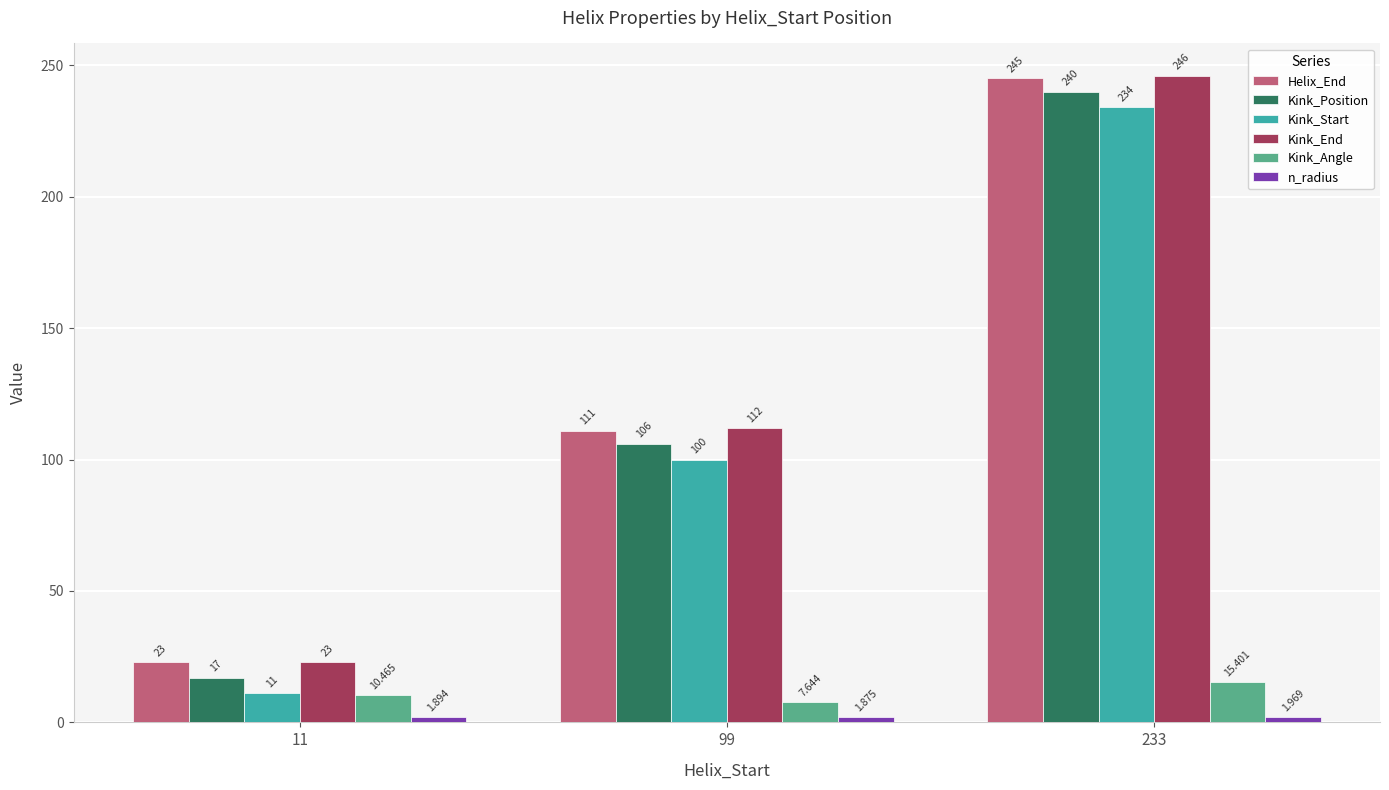

How many values in the Helix_End series are below 111?

1